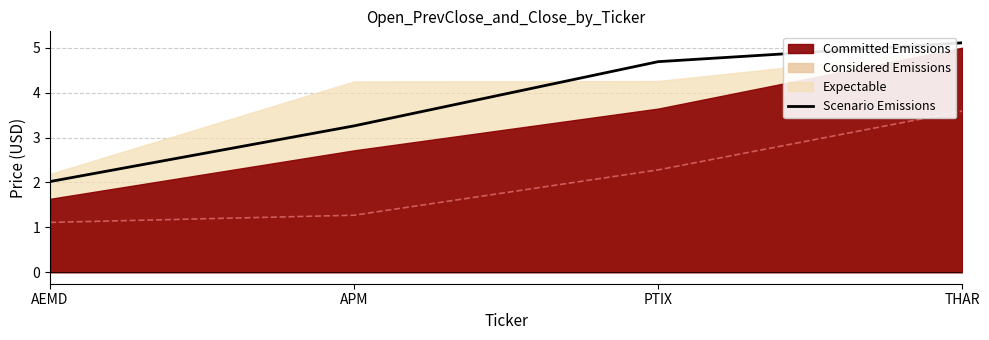

What is the difference between the maximum and minimum values?

3.1